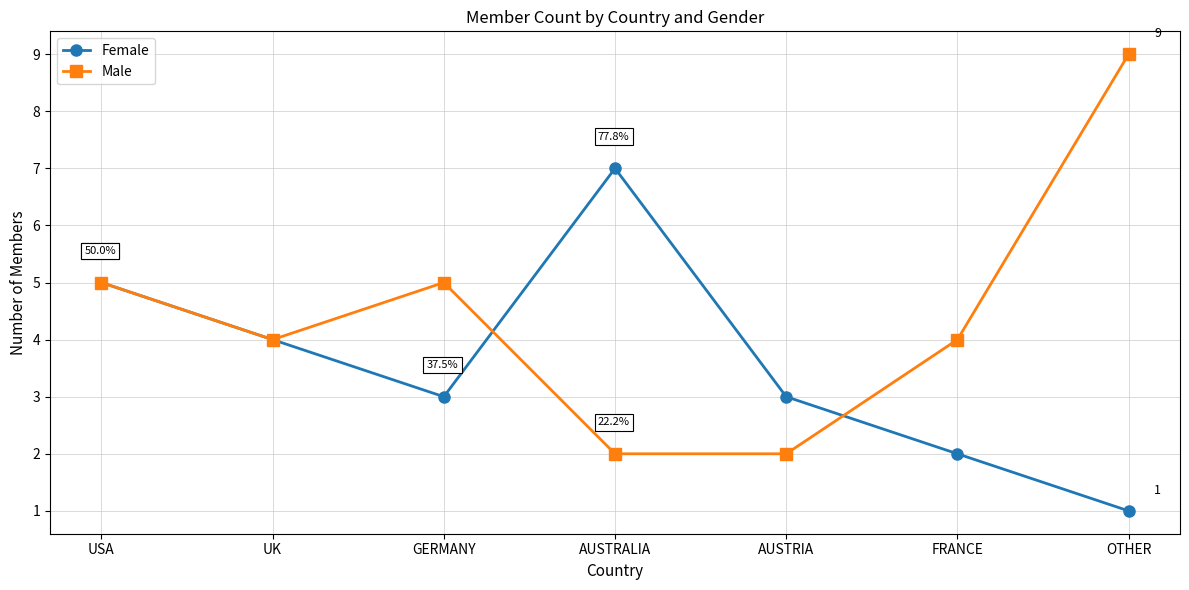

What is the total value across all series at GERMANY?

8